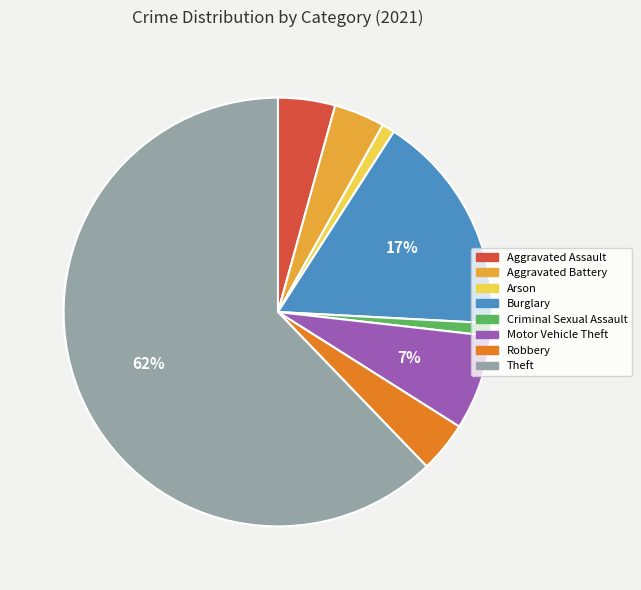

To the nearest percent, what is the difference between the largest and smallest slice percentages?

61%